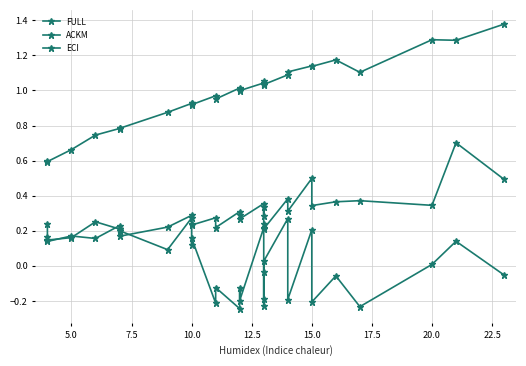

True or false: ECI has more than 0 points higher than both neighbors.

True